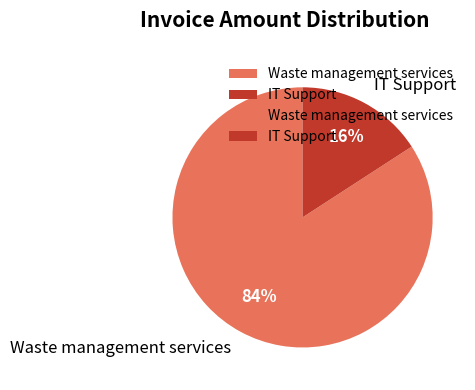

Is it true that IT Support is 25% of the pie?

False